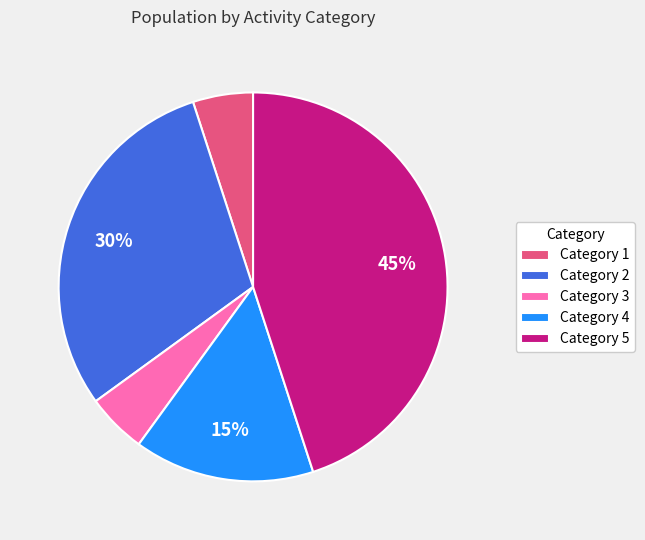

Combined, do Category 3 and Category 1 account for over 50%?

No